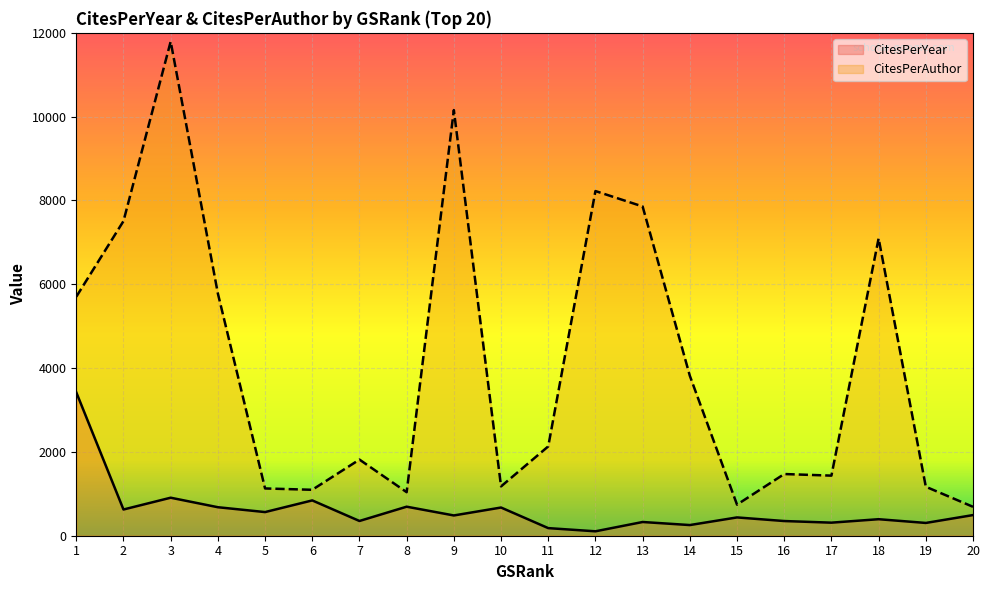

Which label corresponds to the smallest value in the chart?

12